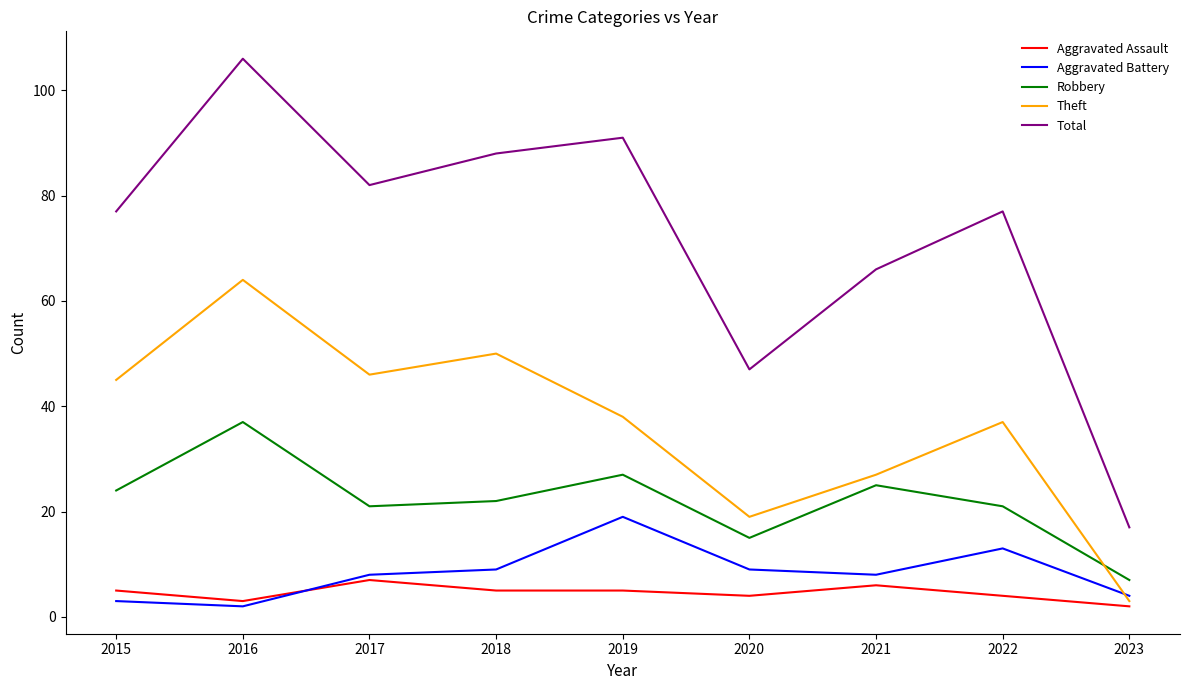

Rank the series by their maximum value, from lowest to highest.

Aggravated Assault, Aggravated Battery, Robbery, Theft, Total